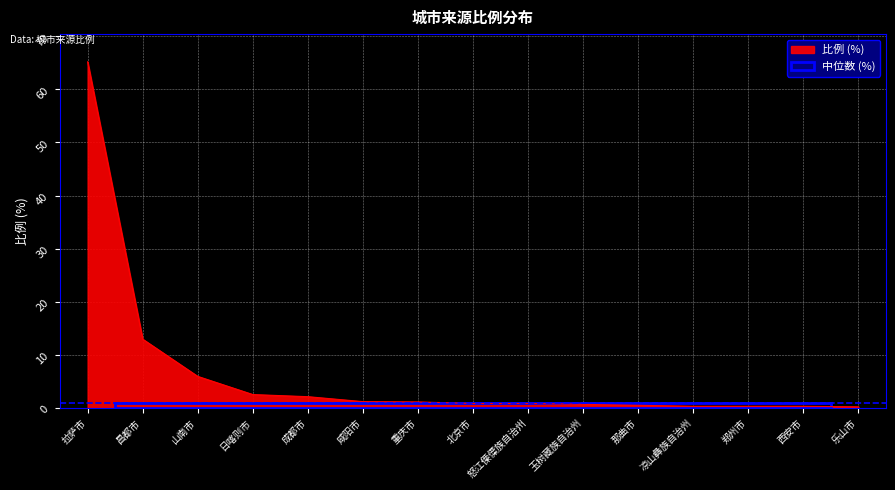

Which label corresponds to the largest value in the chart?

拉萨市